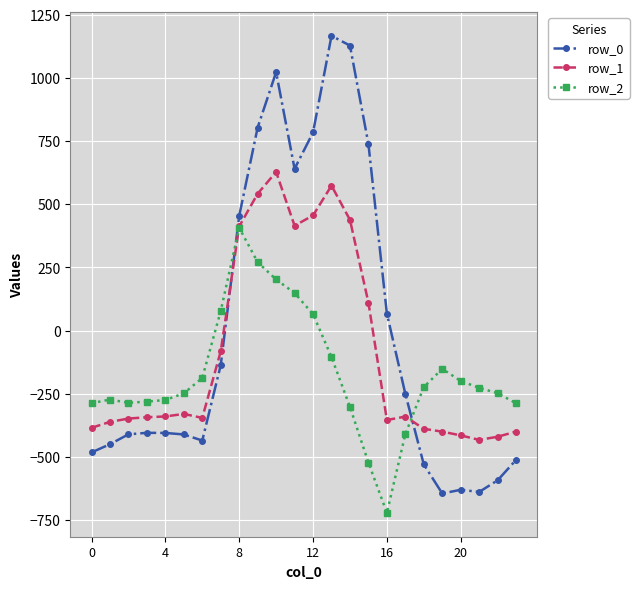

How many times do row_1 and row_0 cross each other?

2